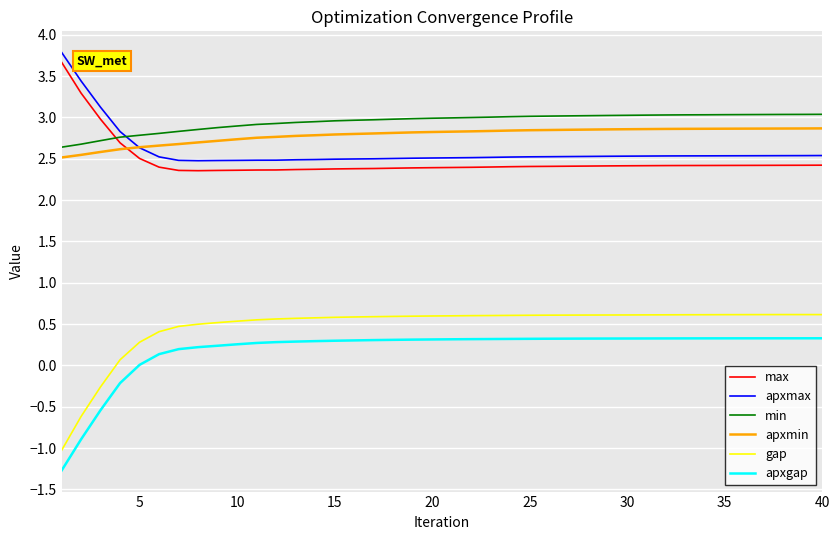

True or false: min and apxgap intersect in this chart.

False